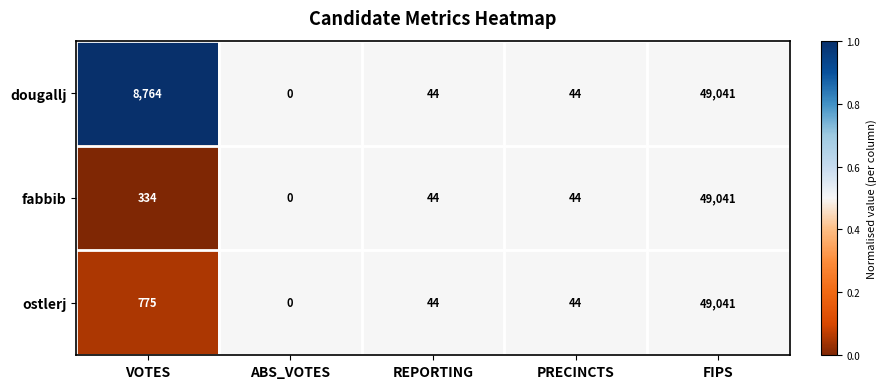

How many data points does each series have?

5